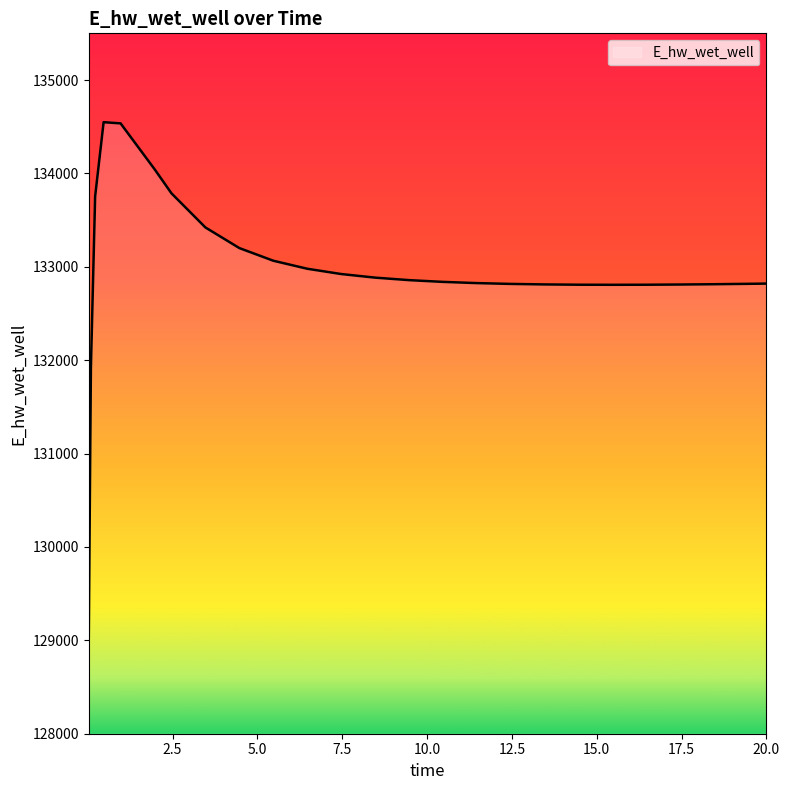

What is the difference between the maximum and minimum values?

5507.6